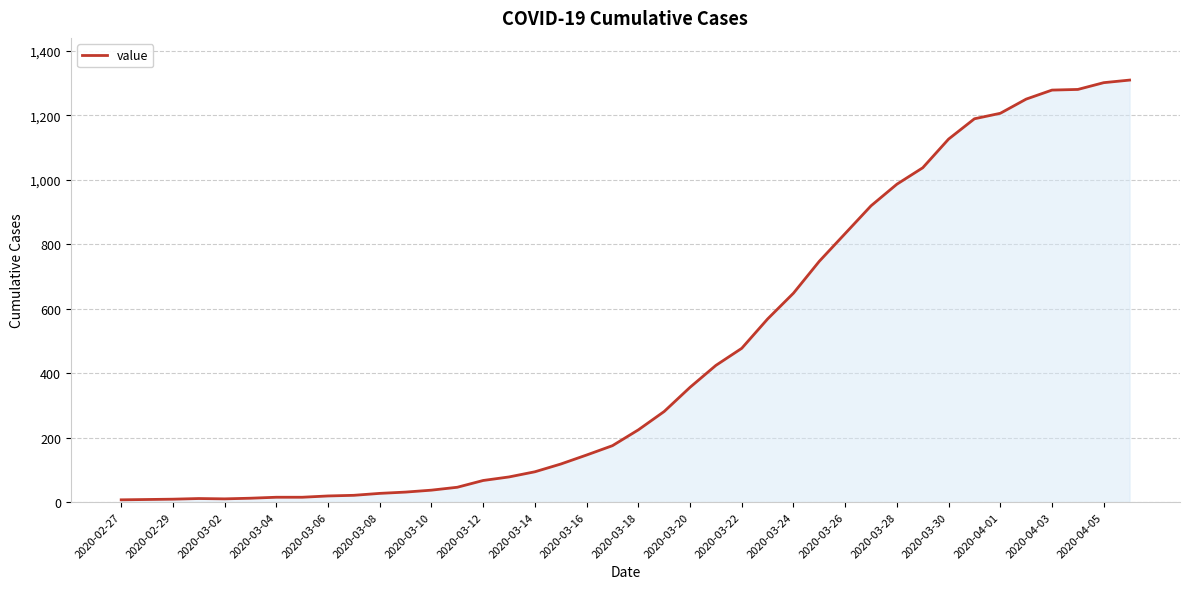

What is the difference between the maximum and minimum values?

1302